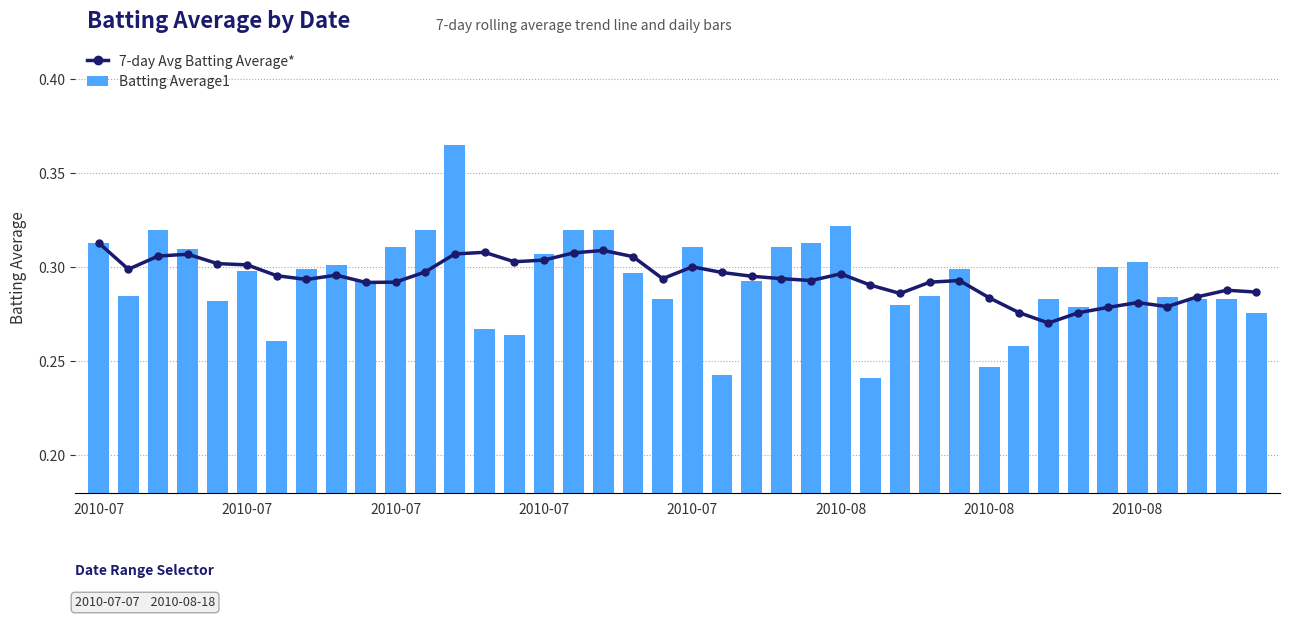

Count the number of categories in the chart.

40